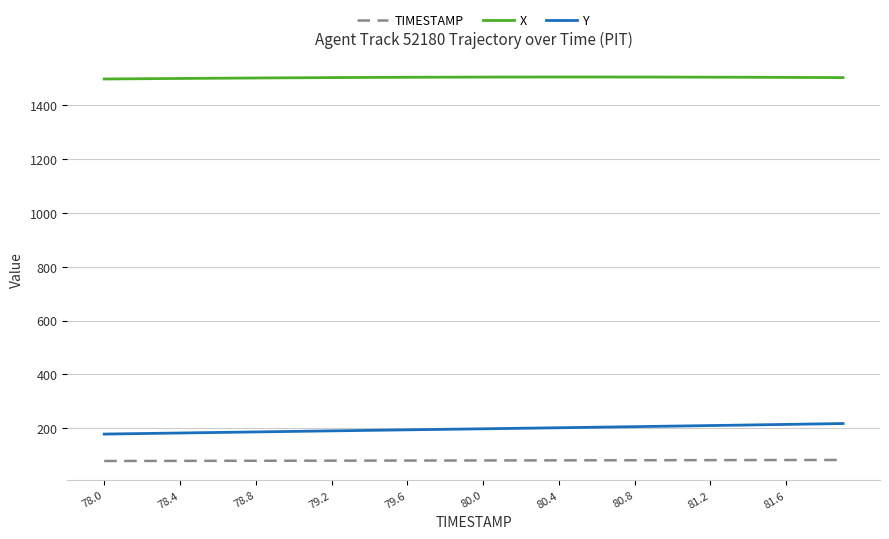

What is the highest value of the X series?

1505.9